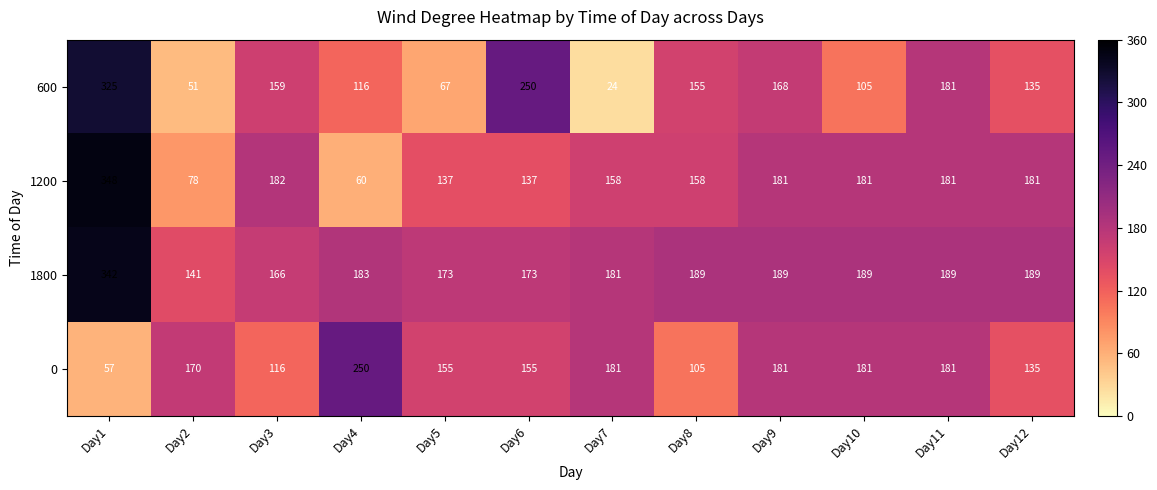

Is it true that 0 equals 90 at Day11?

False